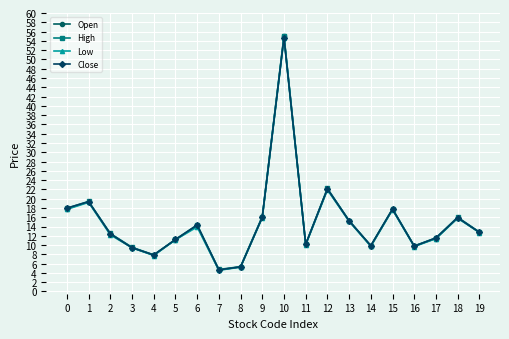

What is the highest value of the High series?

55.0